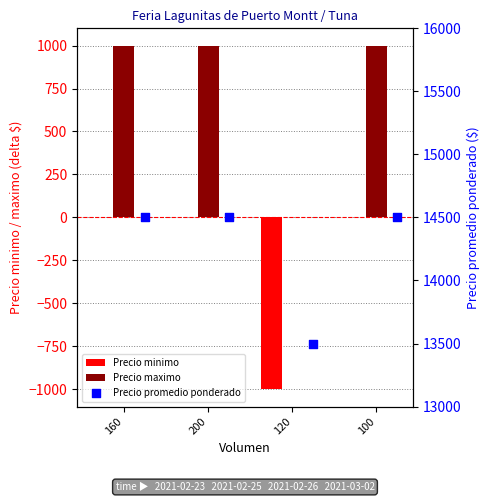

Which series has the largest Y range (max minus min)?

Precio minimo